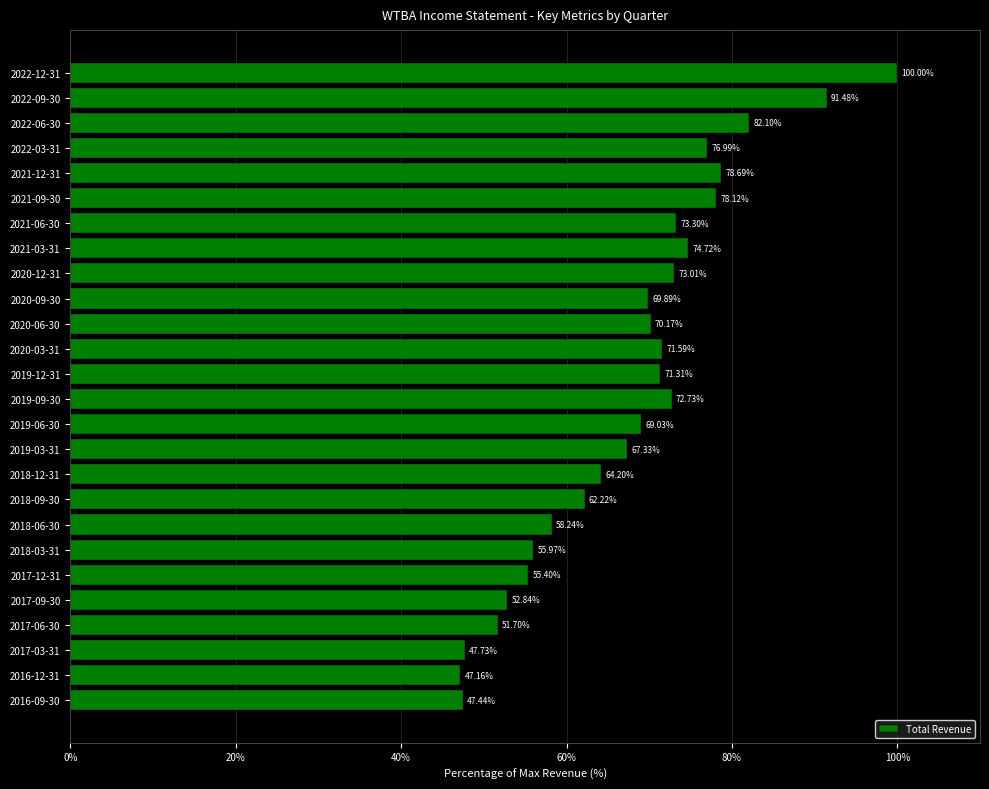

What is the difference between the values at 2016-12-31 and 2017-09-30?

5.7